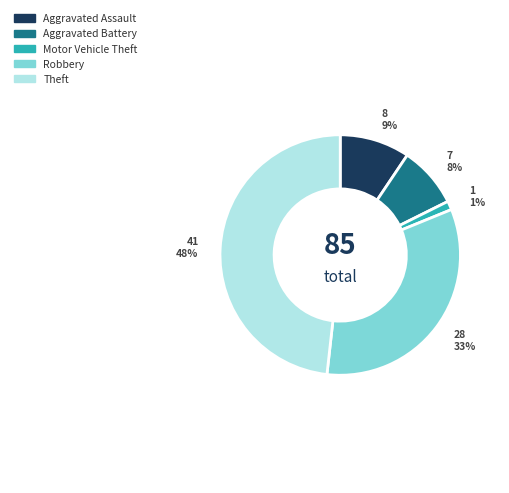

Approximately how many times larger is the value at Robbery compared to Theft?

0.7